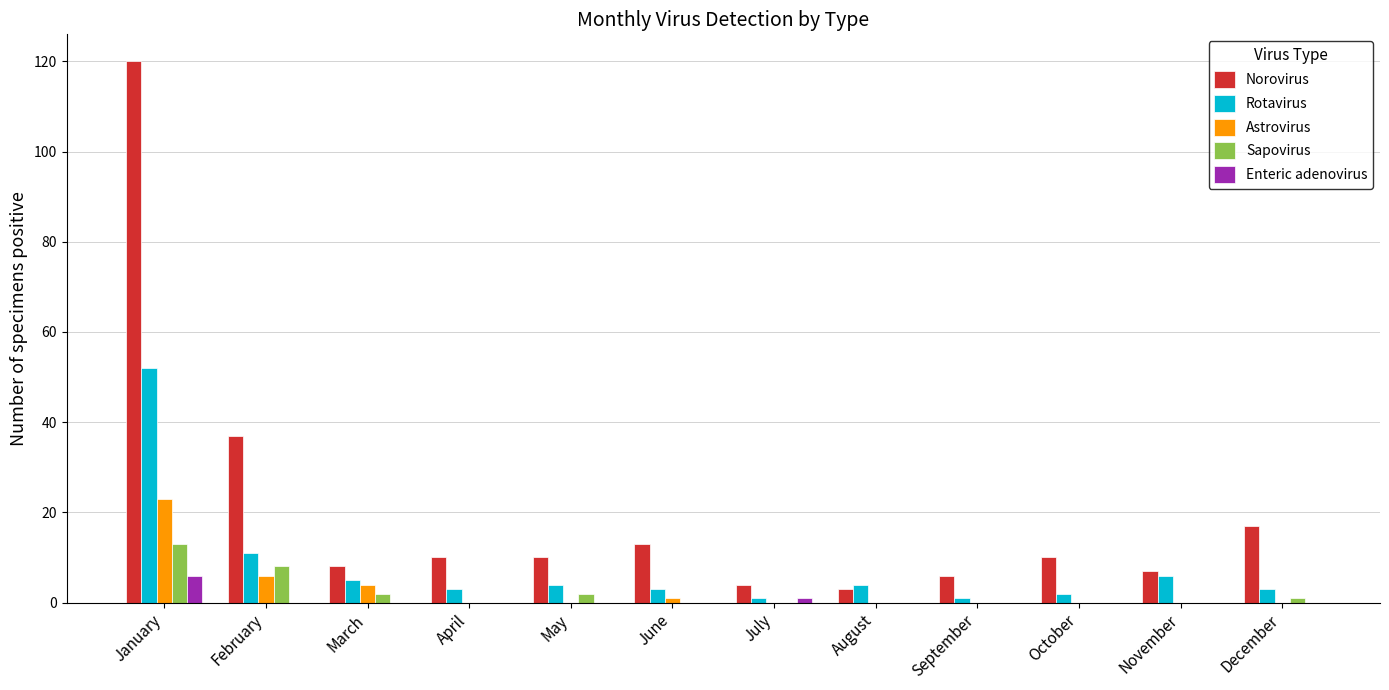

Reading right to left, list all the values displayed in this chart.

Norovirus: December=17	November=7	October=10	September=6	August=3	July=4	June=13	May=10	April=10	March=8	February=37	January=120
Rotavirus: December=3	November=6	October=2	September=1	August=4	July=1	June=3	May=4	April=3	March=5	February=11	January=52
Astrovirus: December=0	November=0	October=0	September=0	August=0	July=0	June=1	May=0	April=0	March=4	February=6	January=23
Sapovirus: December=1	November=0	October=0	September=0	August=0	July=0	June=0	May=2	April=0	March=2	February=8	January=13
Enteric adenovirus: December=0	November=0	October=0	September=0	August=0	July=1	June=0	May=0	April=0	March=0	February=0	January=6